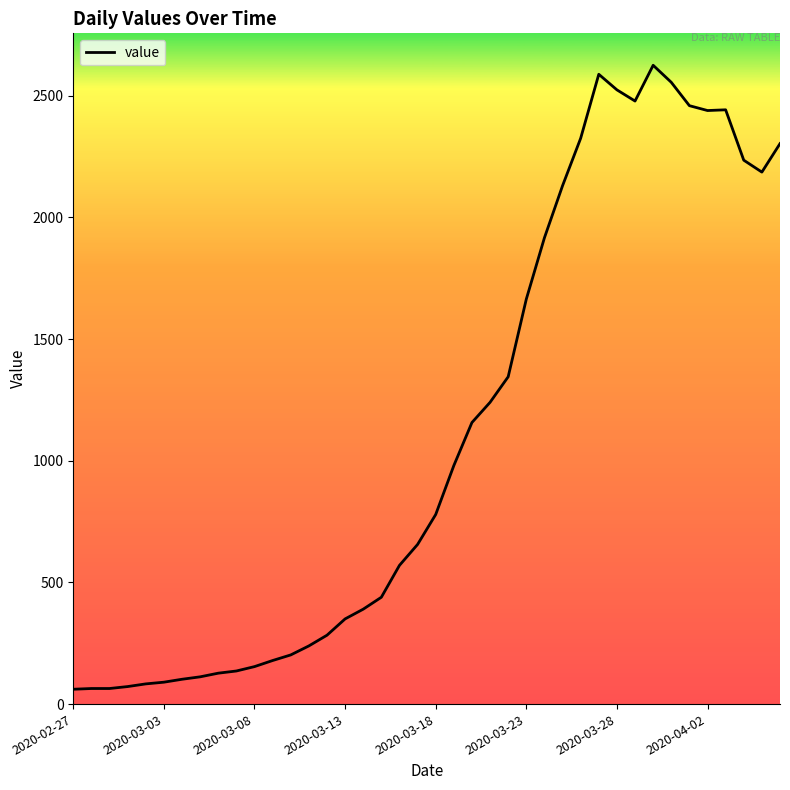

What is the minimum value shown in the chart?

61